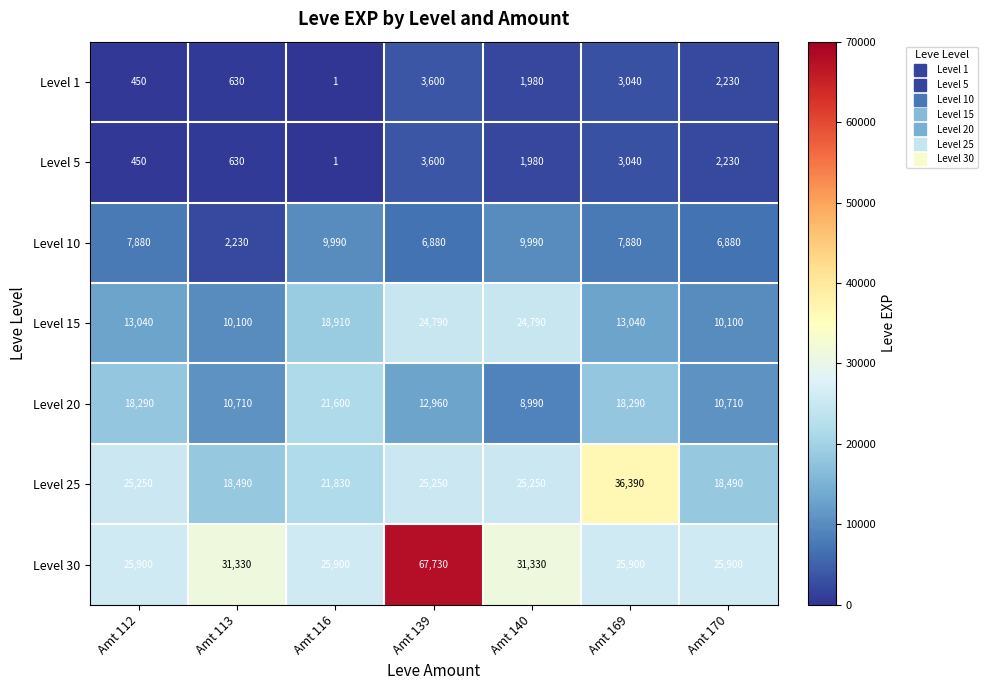

How many data points in Level 1 are less than 1980?

3